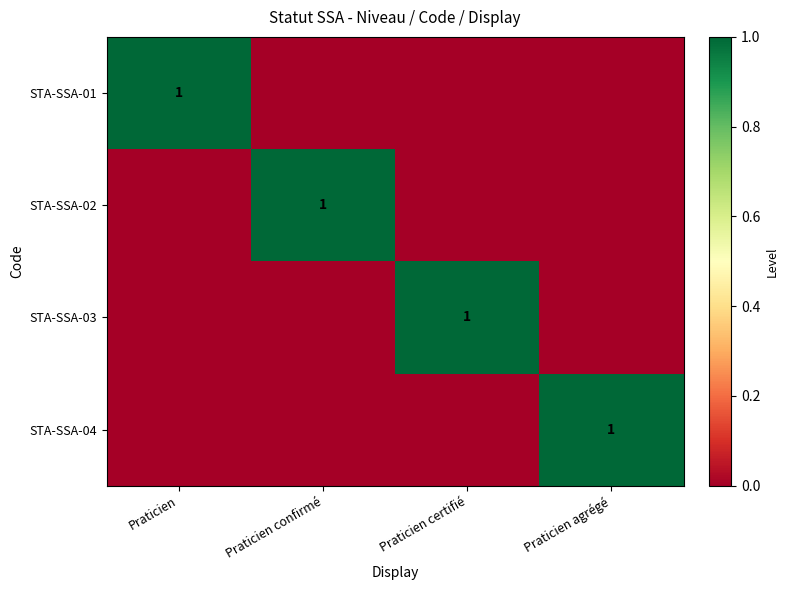

What is the total value across all series at Praticien agrégé?

1